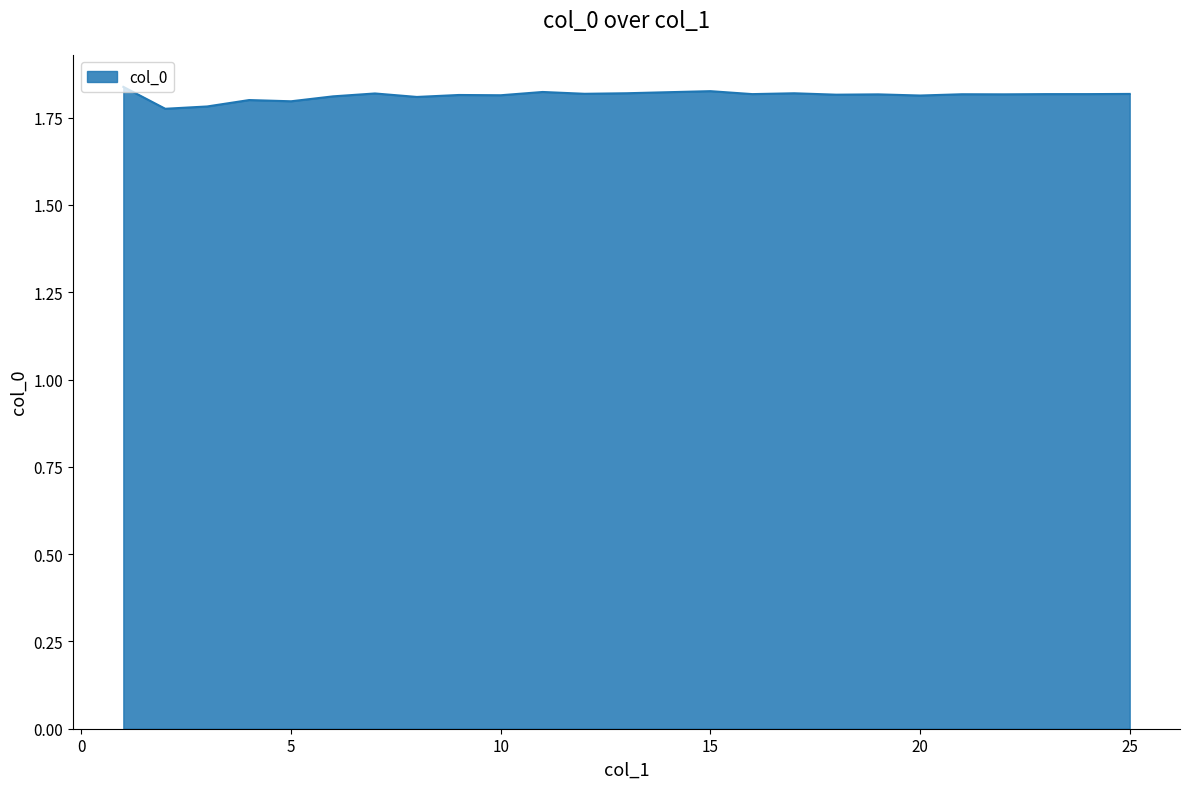

How many distinct data groups are displayed?

1